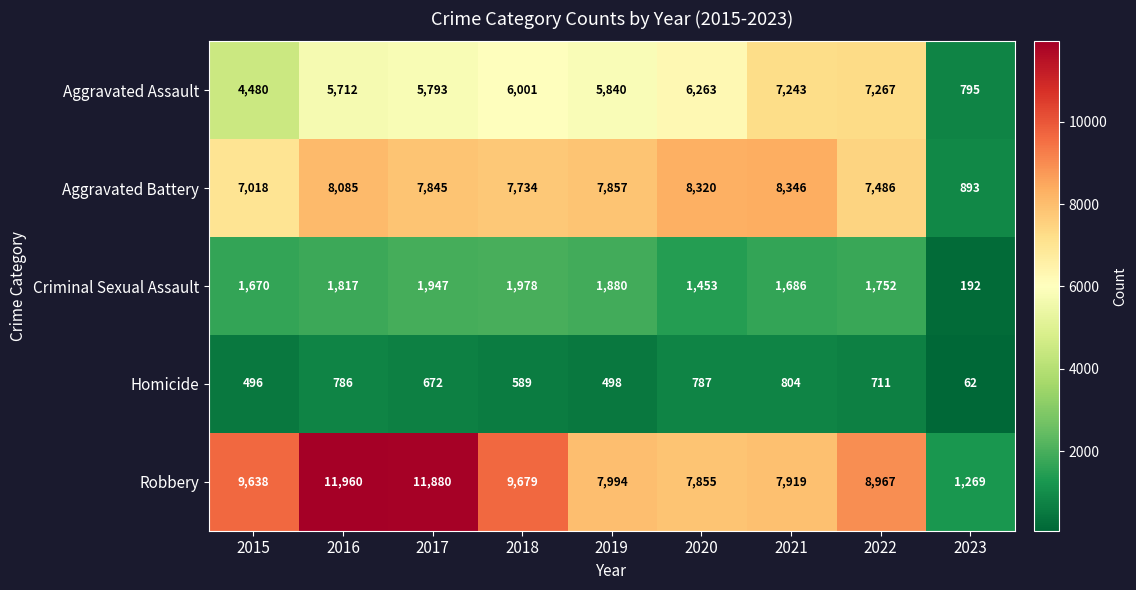

Where is Aggravated Battery nearest to the value 4619?

2015